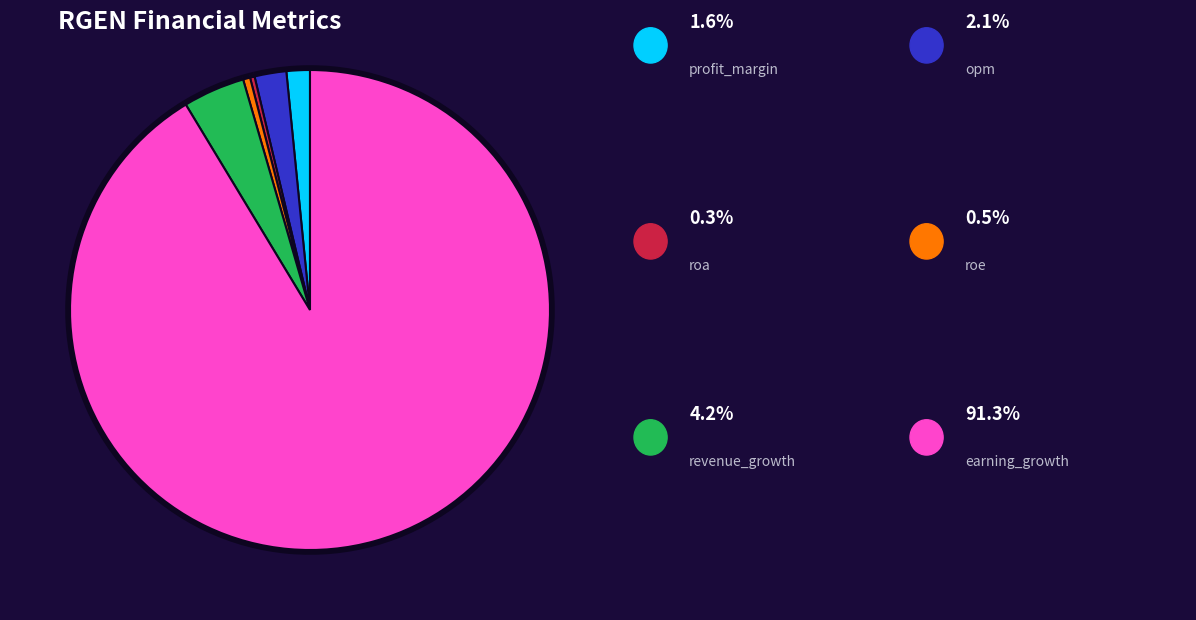

What is the total percentage of profit_margin and earning_growth?

92.9%